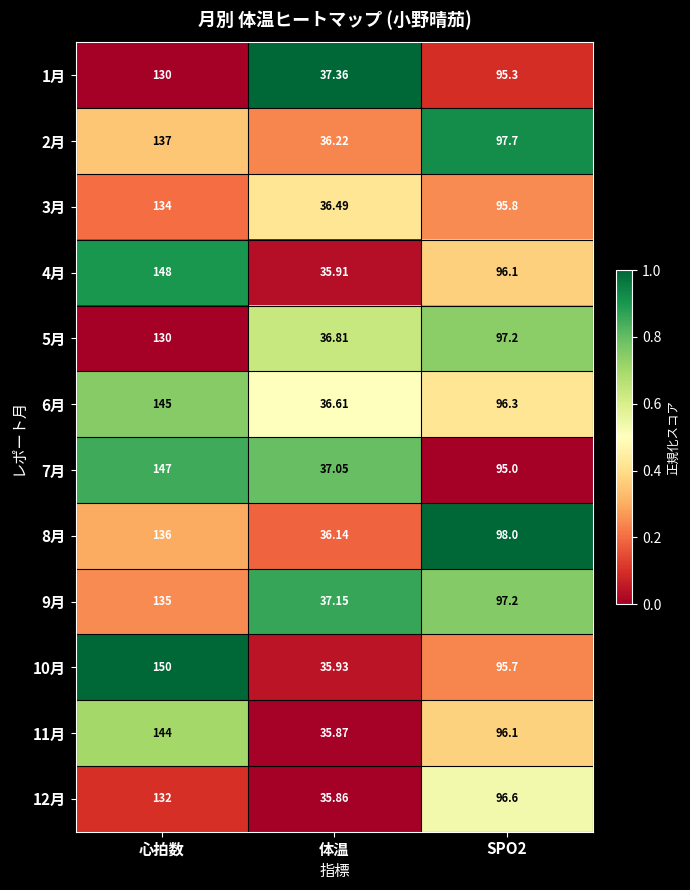

Where does the 11月 series first go above 96?

心拍数